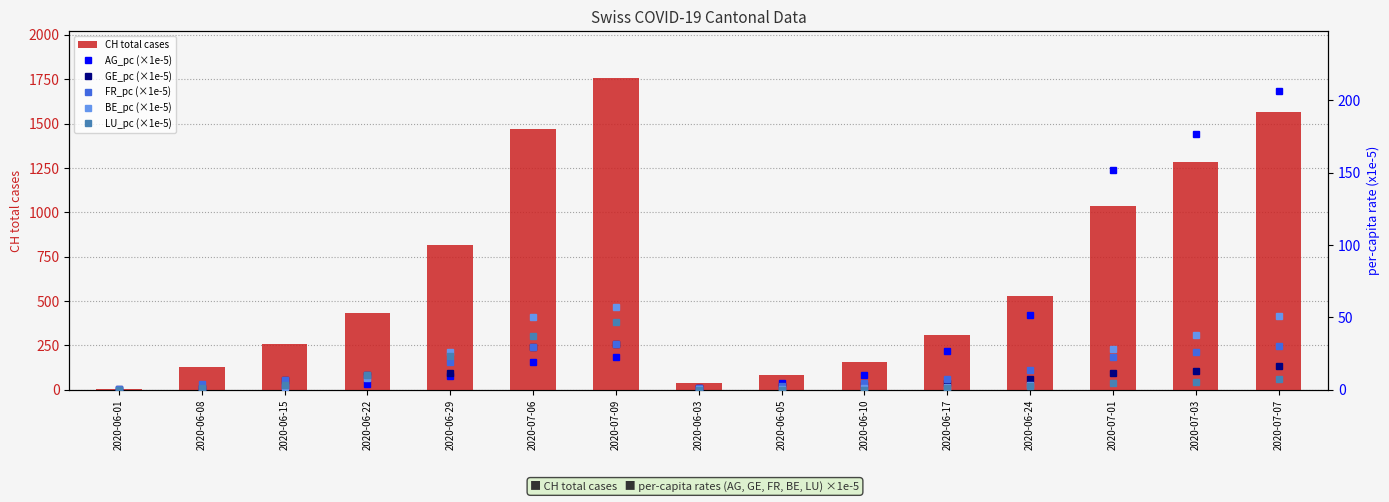

How many groups of bars are there?

15